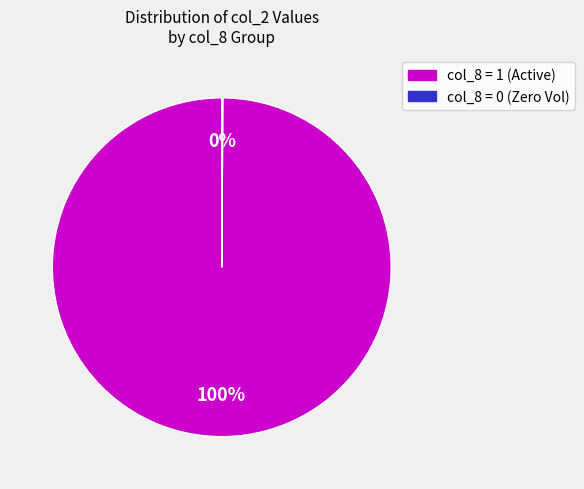

Is there a majority slice in this chart?

Yes